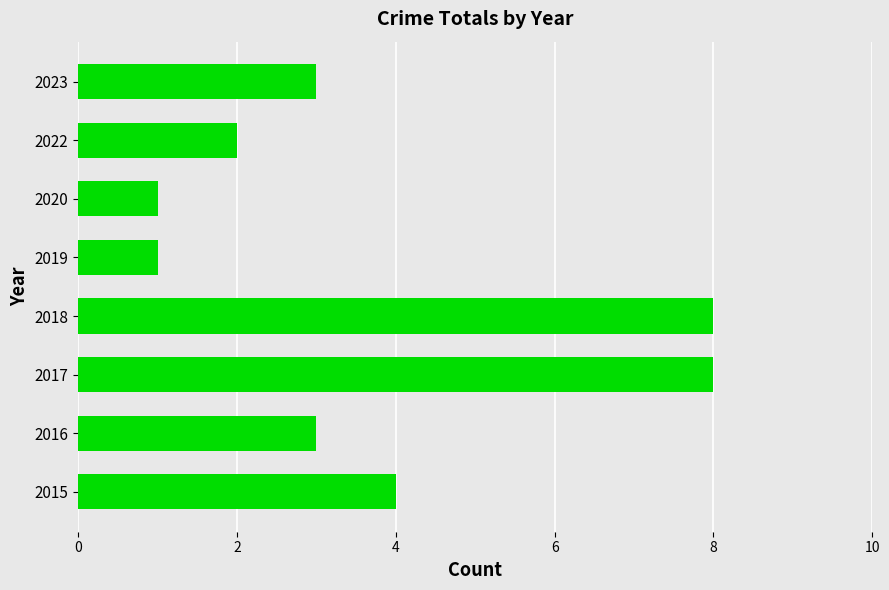

What is the difference between the second highest and second lowest values?

7